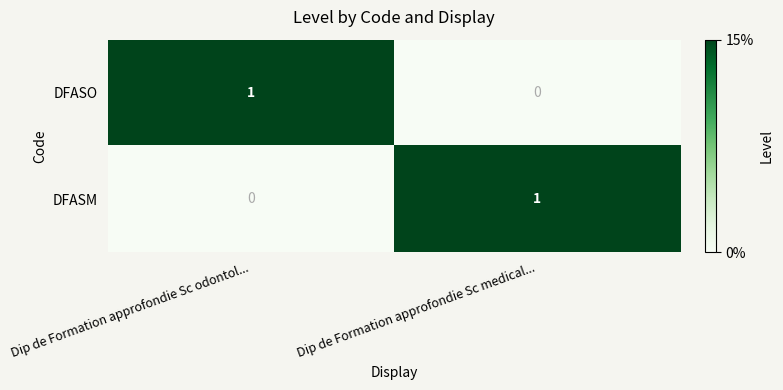

How many data points does each series have?

2